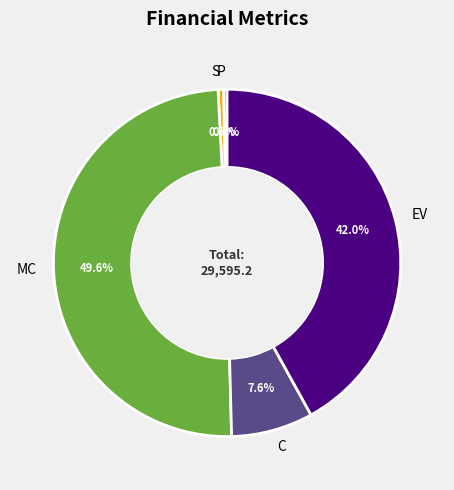

Does MC account for over 50% of the chart?

No